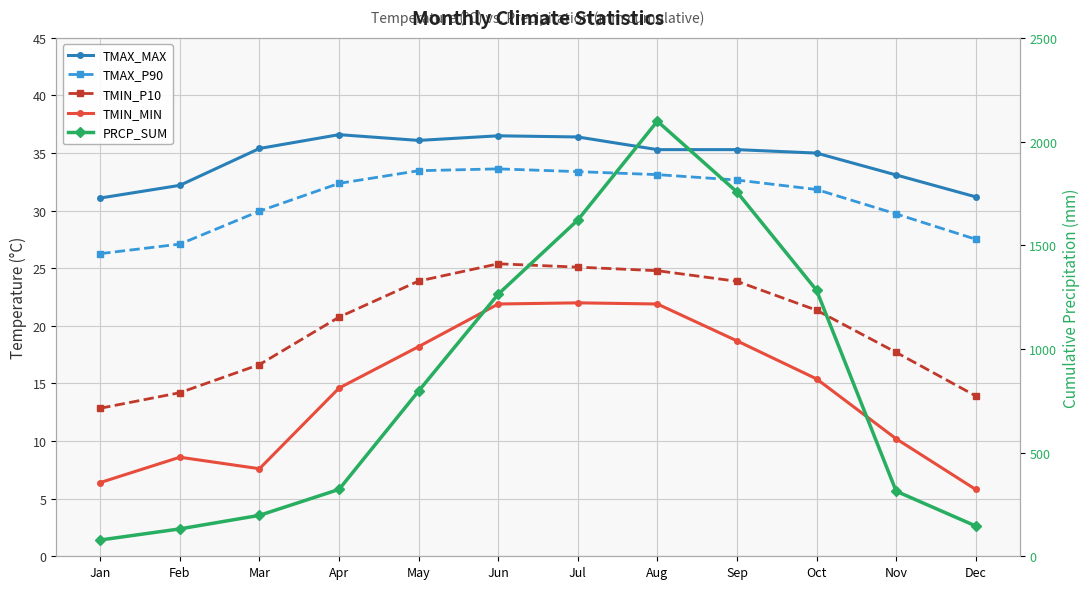

At which label is TMIN_P10 closest to 19?

Nov